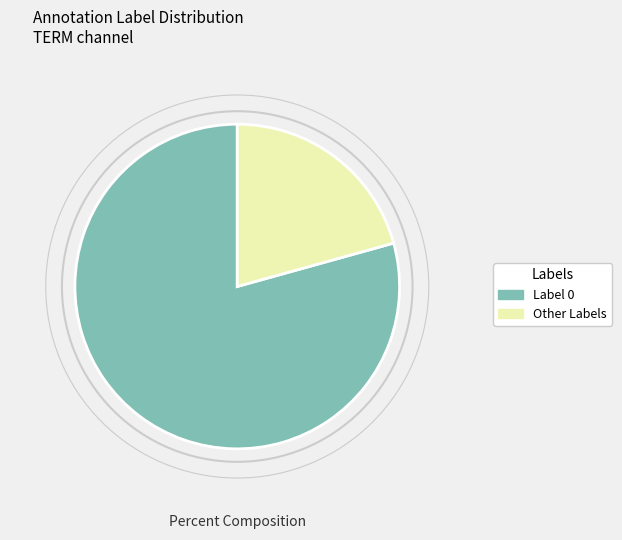

The Label 0 slice represents 70% of the pie. True or false?

False